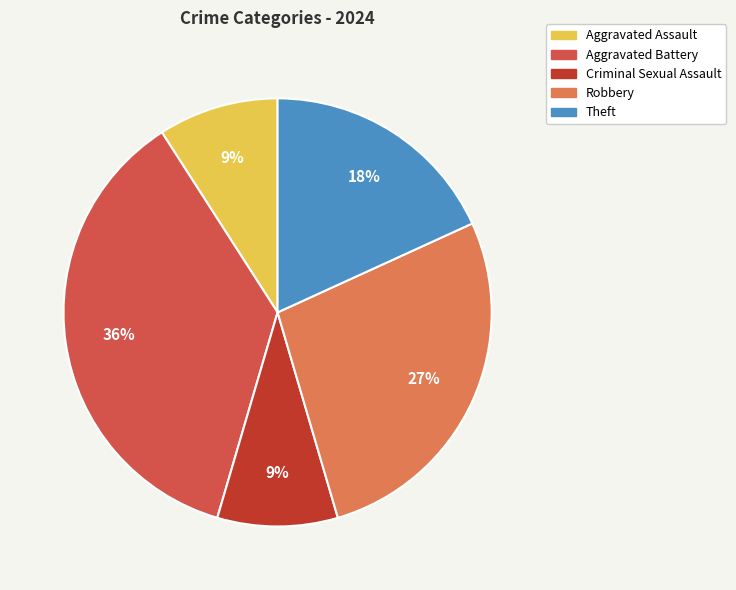

To the nearest percent, what percentage of the pie is Aggravated Assault?

9%